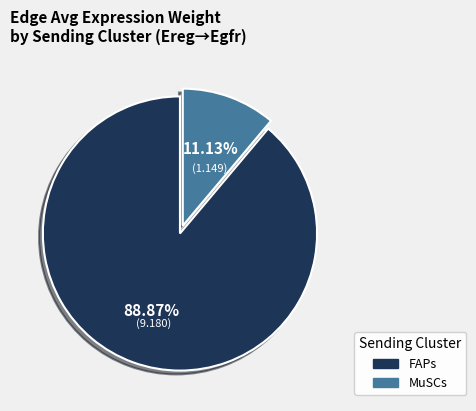

Rank the categories by value from highest to lowest.

FAPs, MuSCs